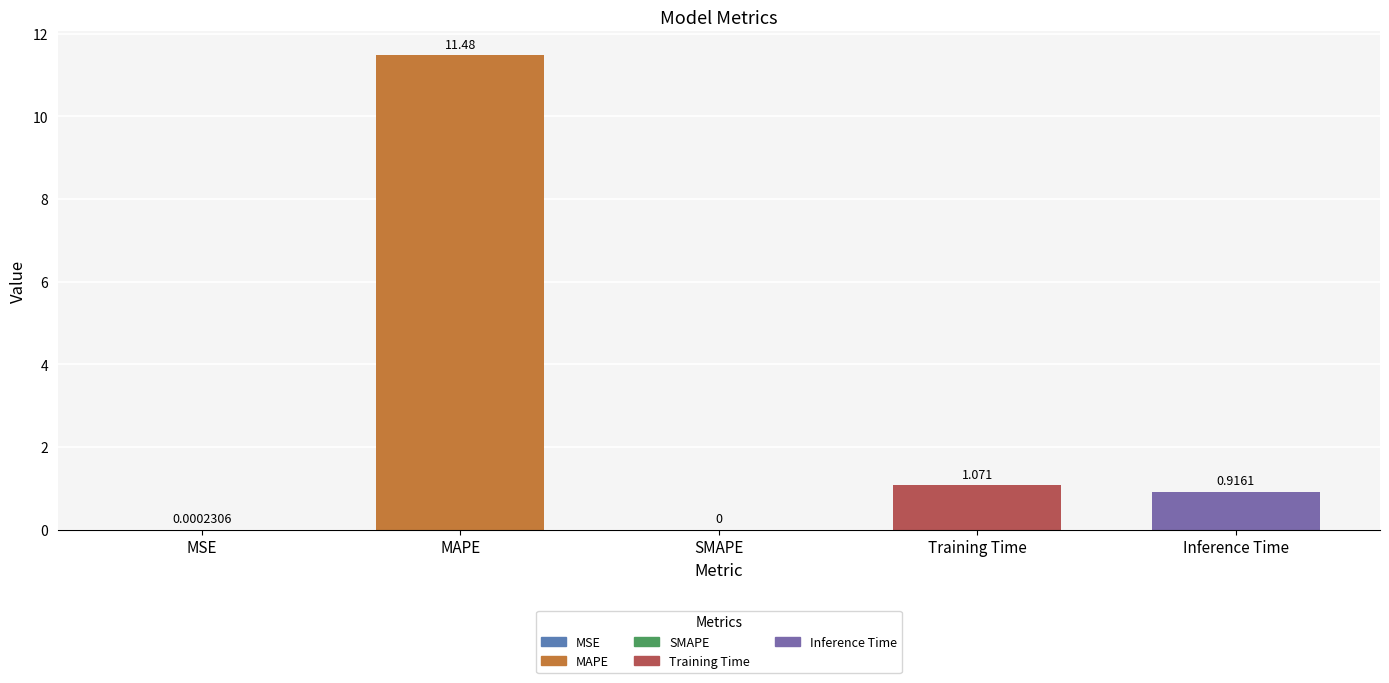

What is the sum of all values?

13.5